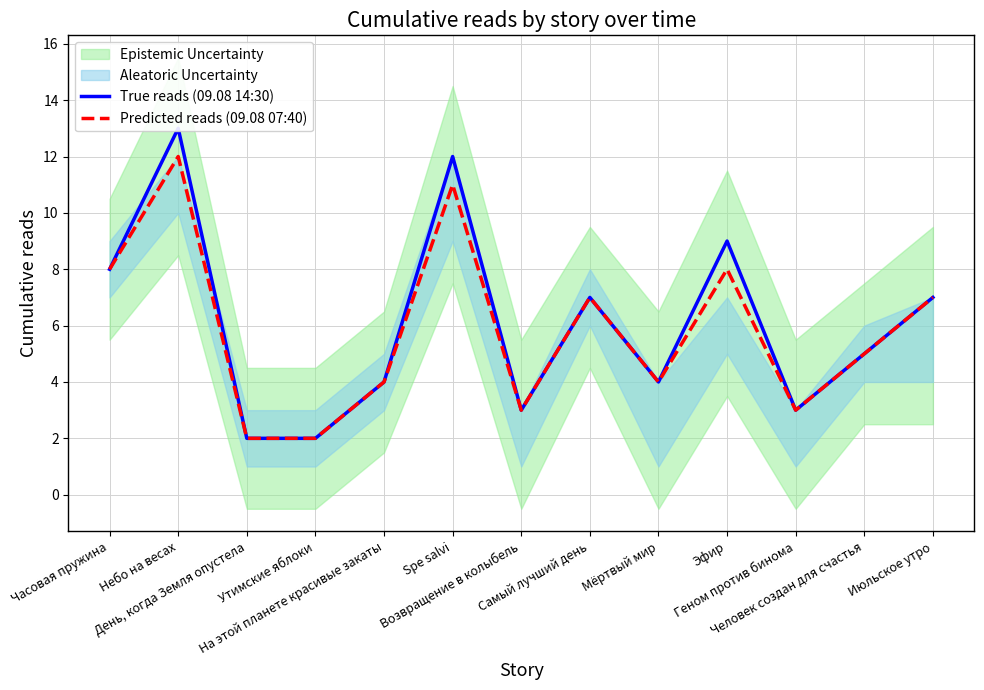

Reading right to left, what are all the values shown in this chart?

True reads (09.08 14:30): Июльское утро=7	Человек создан для счастья=5	Геном против бинома=3	Эфир=9	Мёртвый мир=4	Самый лучший день=7	Возвращение в колыбель=3	Spe salvi=12	На этой планете красивые закаты=4	Утимские яблоки=2	День, когда Земля опустела=2	Небо на весах=13	Часовая пружина=8
Predicted reads (09.08 07:40): Июльское утро=7	Человек создан для счастья=5	Геном против бинома=3	Эфир=8	Мёртвый мир=4	Самый лучший день=7	Возвращение в колыбель=3	Spe salvi=11	На этой планете красивые закаты=4	Утимские яблоки=2	День, когда Земля опустела=2	Небо на весах=12	Часовая пружина=8